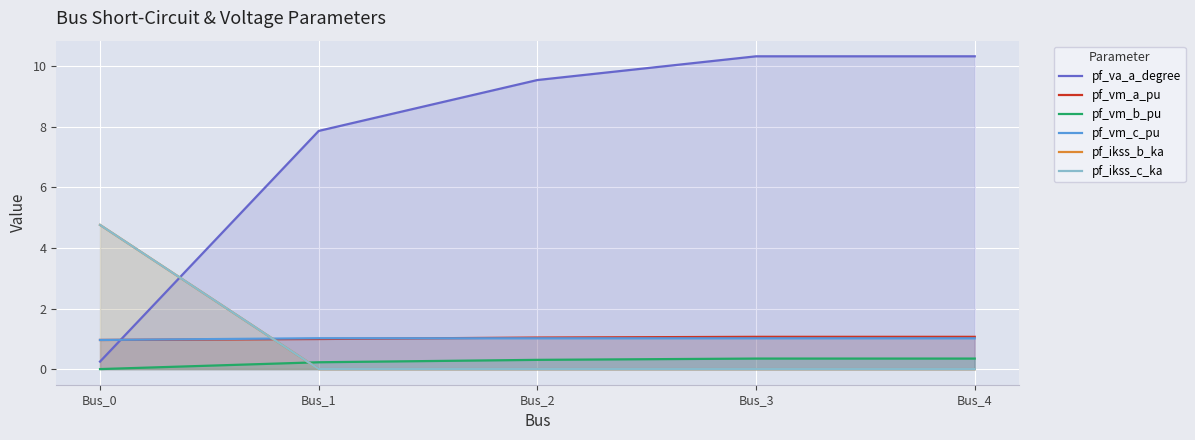

True or false: pf_va_a_degree and pf_vm_c_pu cross at least once.

True